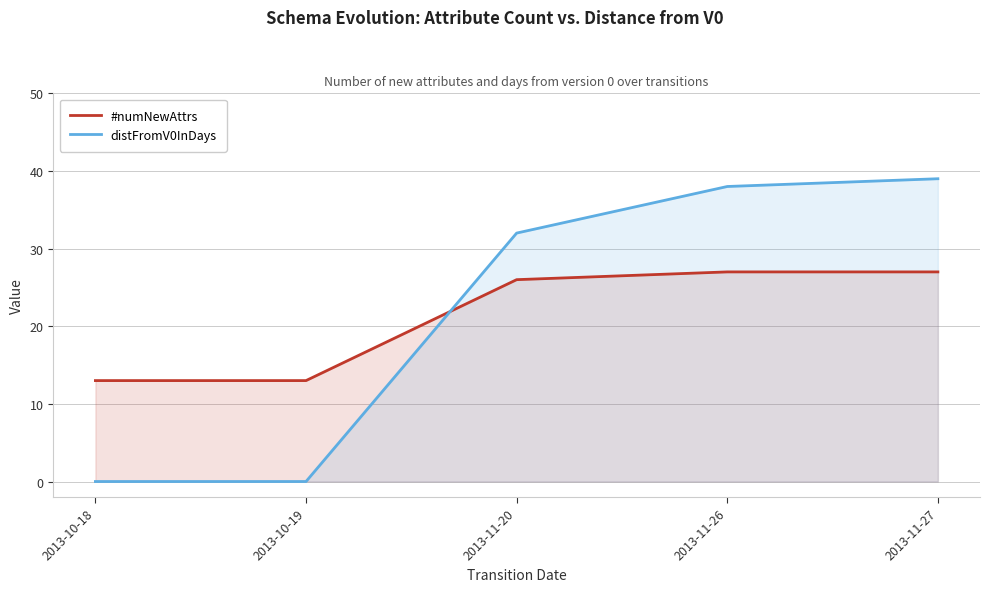

Rank the series by their average value, from lowest to highest.

#numNewAttrs, distFromV0InDays